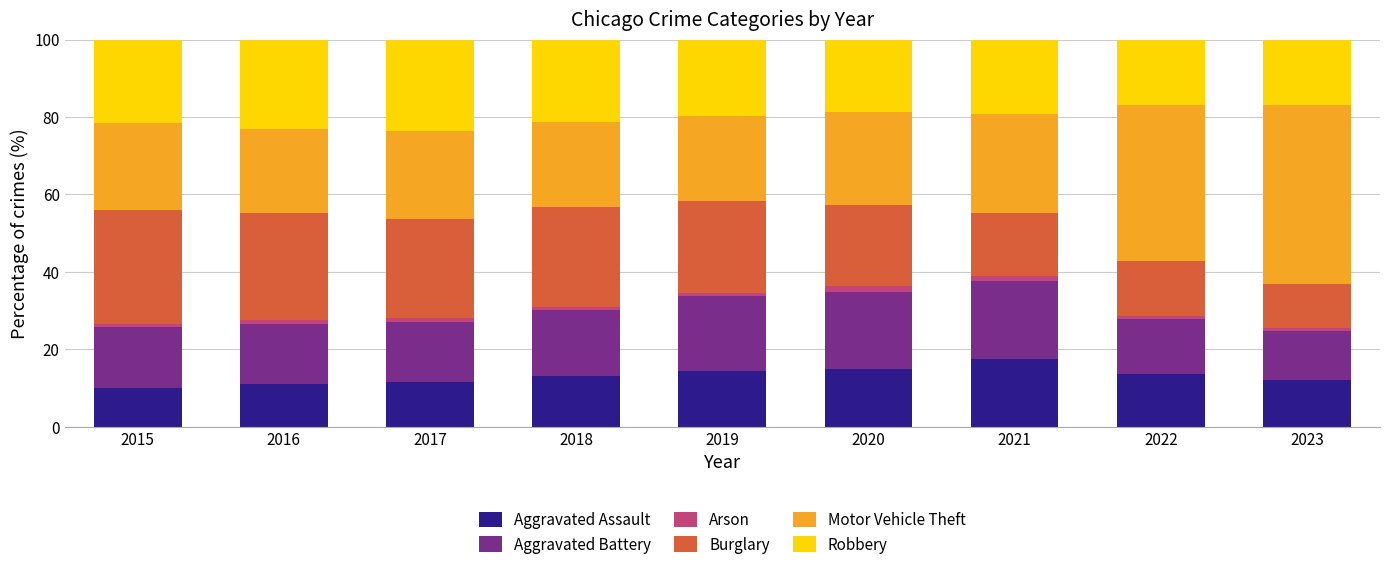

What is the lowest value of the Aggravated Assault series?

10.0